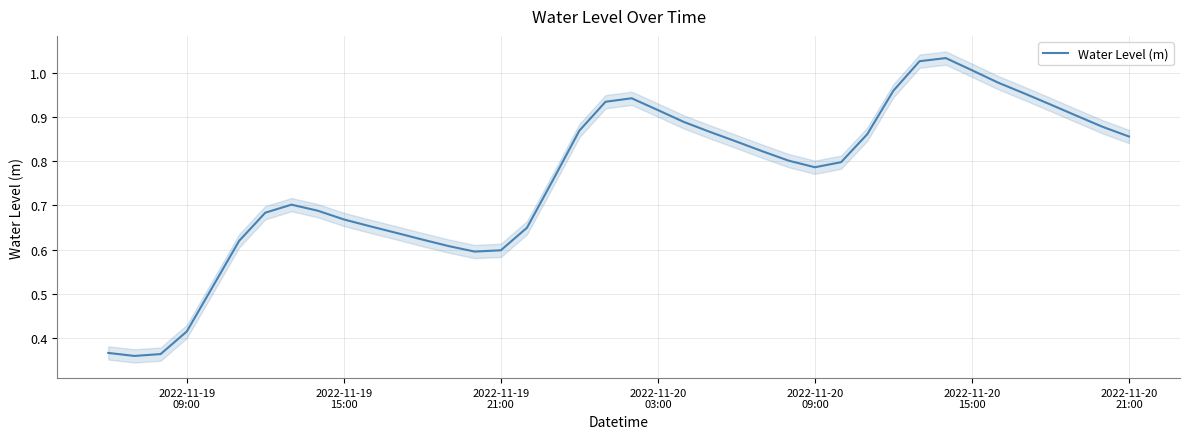

Reading left to right, extract all data points from this chart.

0.4	0.4	0.4	0.4	0.5	0.6	0.7	0.7	0.7	0.7	0.7	0.6	0.6	0.6	0.6	0.6	0.6	0.8	0.9	0.9	0.9	0.9	0.9	0.9	0.8	0.8	0.8	0.8	0.8	0.9	1.0	1.0	1.0	1.0	1.0	1.0	0.9	0.9	0.9	0.9